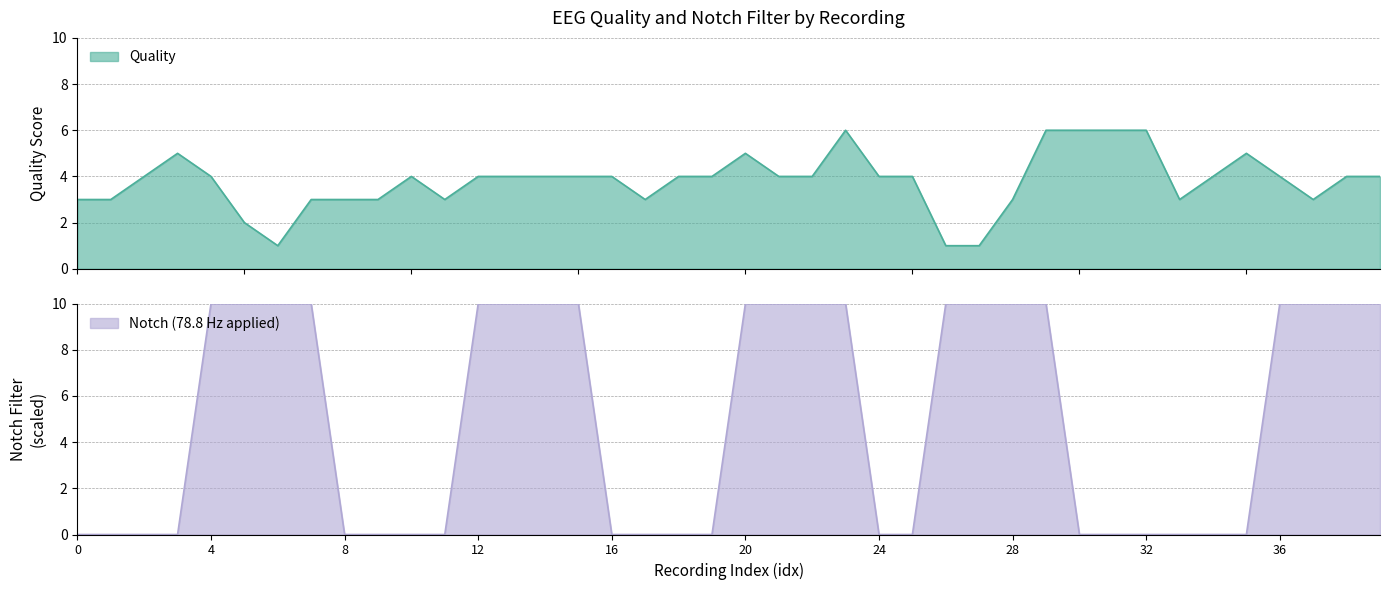

The Notch series shows -5 at 35. True or false?

False